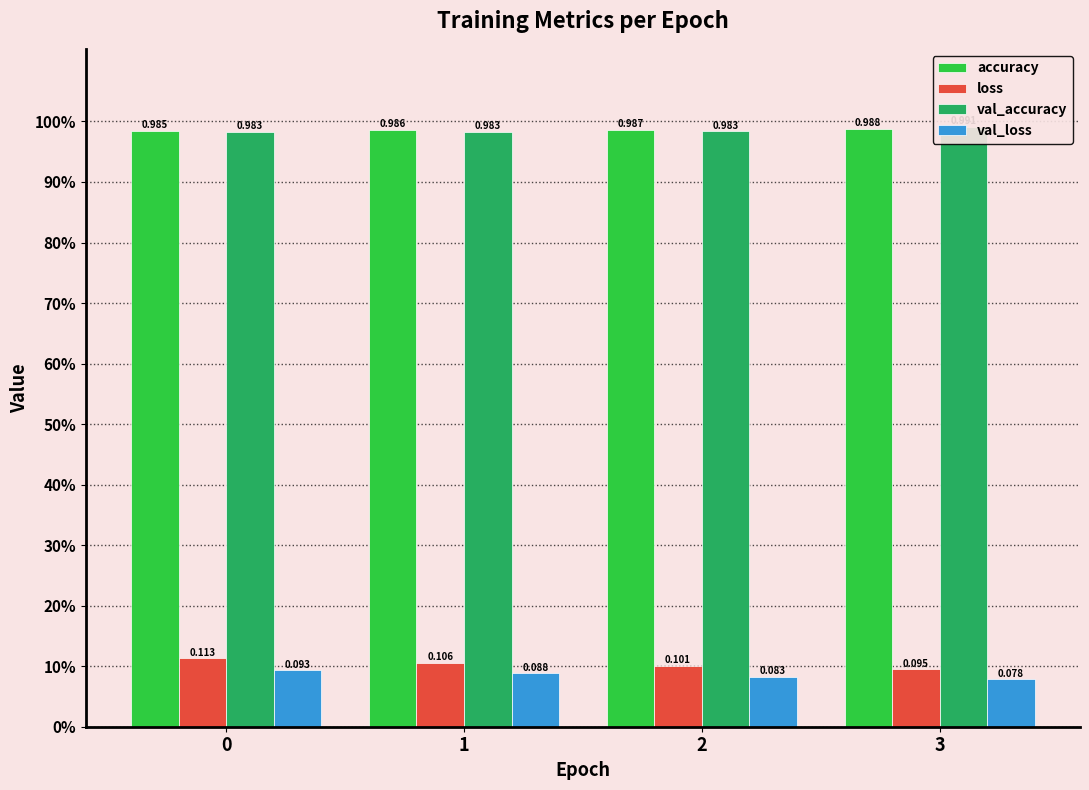

List the series in order of their peak value, highest first.

val_accuracy, accuracy, loss, val_loss